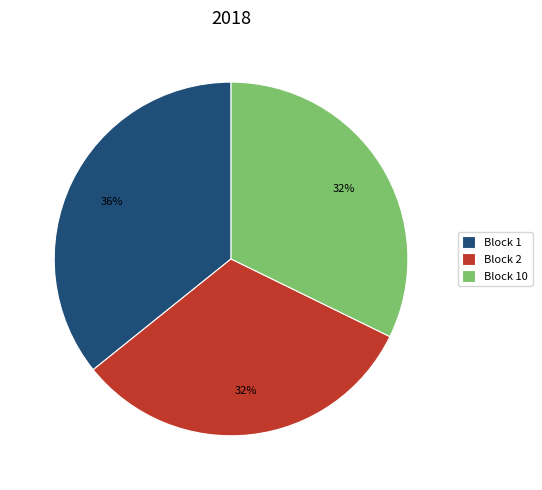

To the nearest percent, what portion does Block 2 represent?

32%